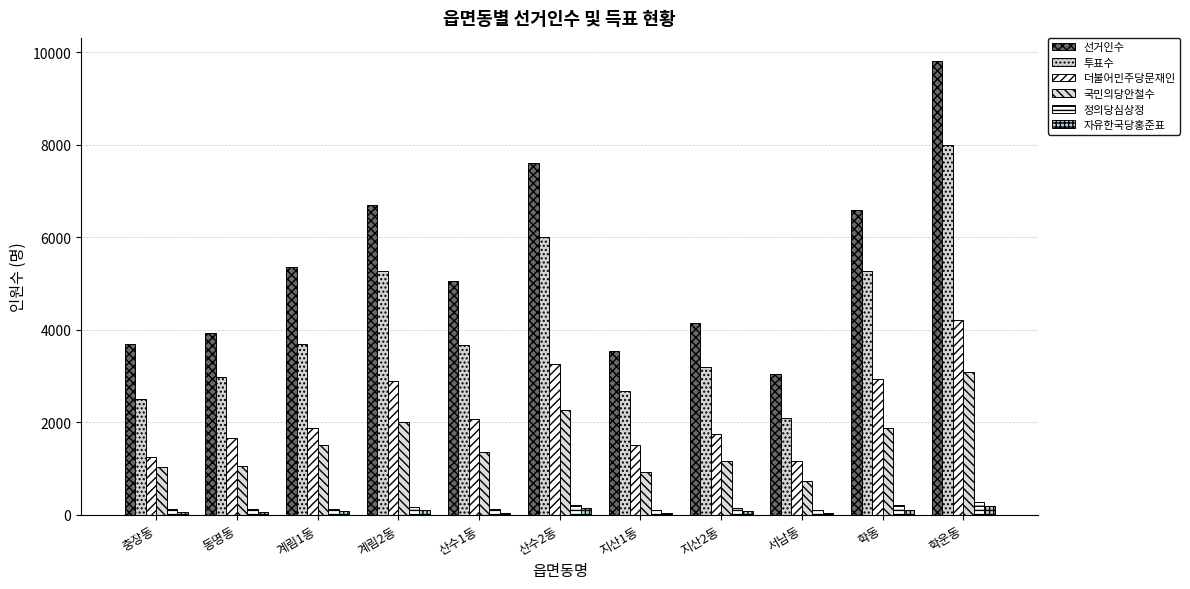

How many data points does each series have?

11